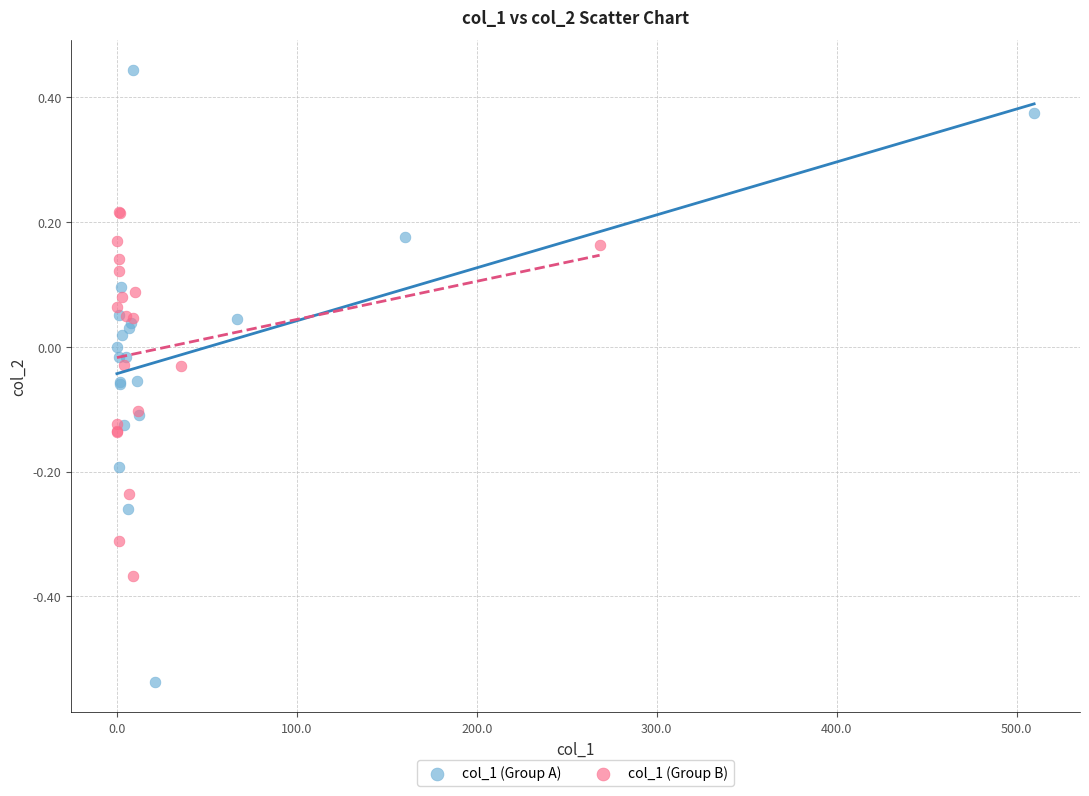

What are all the series names shown in the legend?

col_1 (Group A), col_1 (Group B)